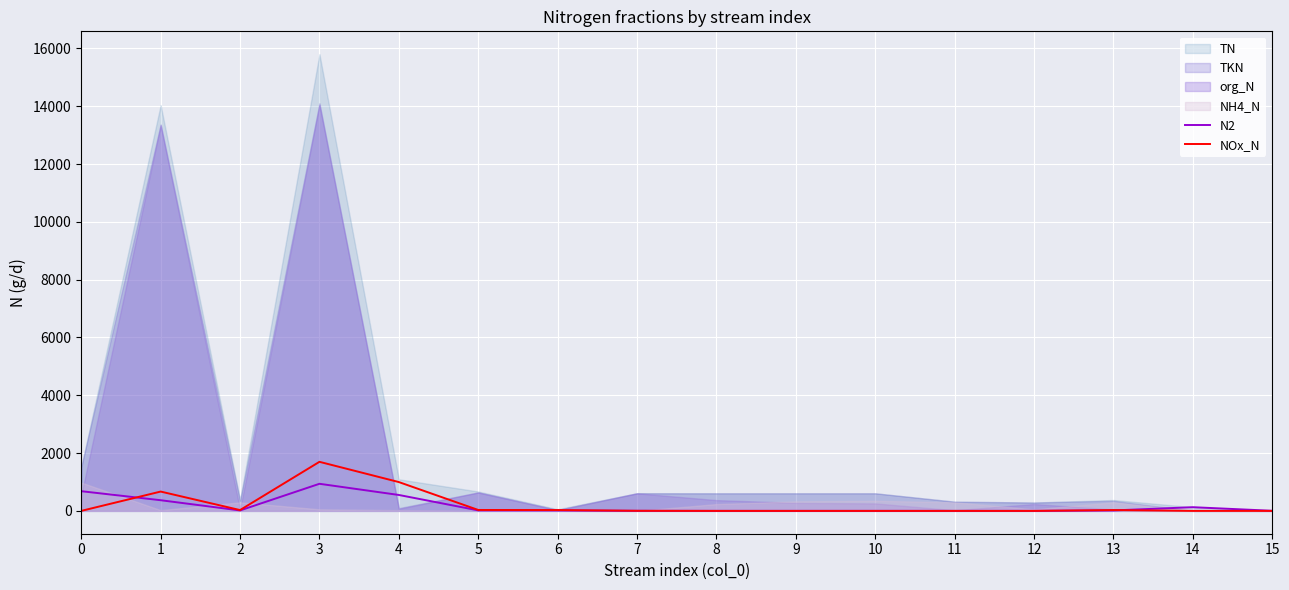

How many lines are shown in the chart?

2